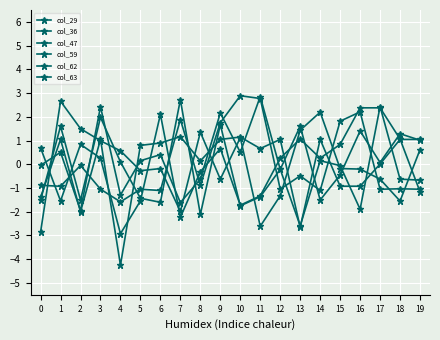

Is this an area chart (filled region under the line)?

No